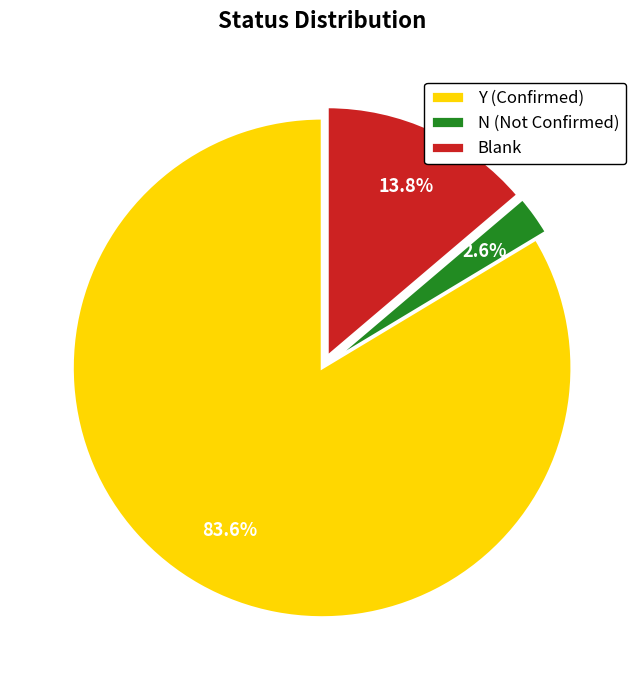

Combined, what portion of the pie is N (Not Confirmed) and Y (Confirmed)?

86.2%